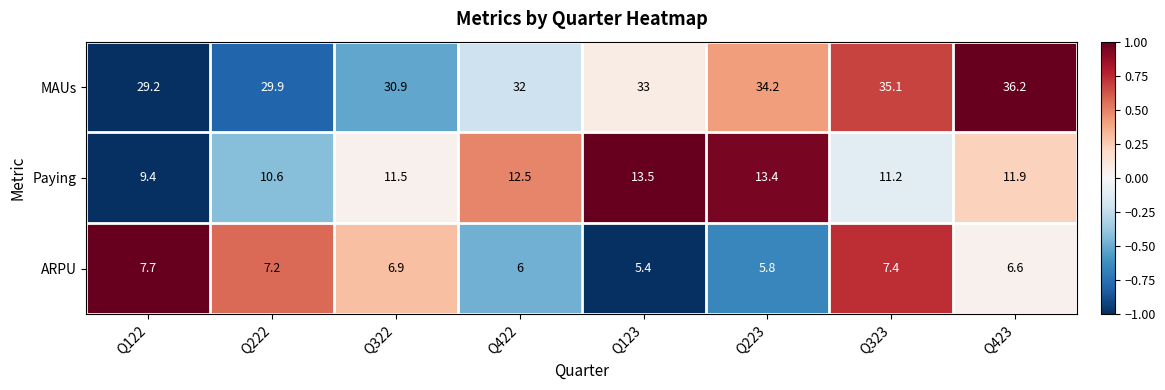

Reading left to right, transcribe all the data shown in this chart.

MAUs: 29.2	29.9	30.9	32.0	33.0	34.2	35.1	36.2
Paying: 9.4	10.6	11.5	12.5	13.5	13.4	11.2	11.9
ARPU: 7.7	7.2	6.9	6.0	5.4	5.8	7.4	6.6